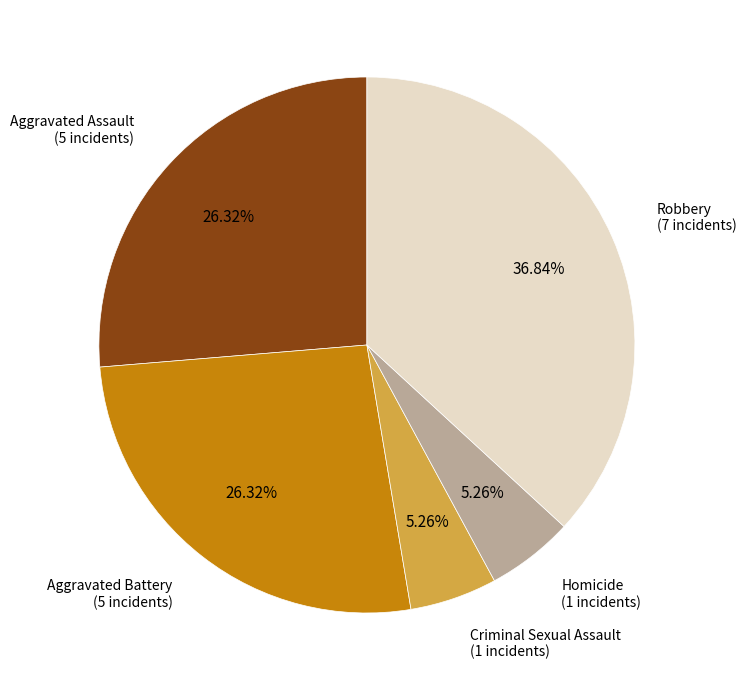

To the nearest percent, what is the difference between the largest and smallest slice percentages?

32%